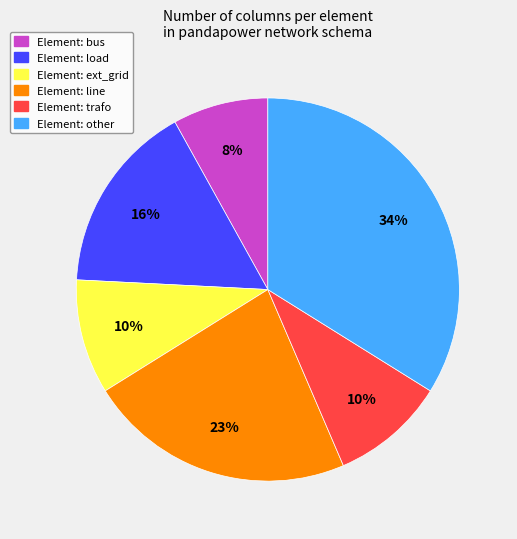

To the nearest percent, what is the difference between the largest and smallest slice percentages?

26%